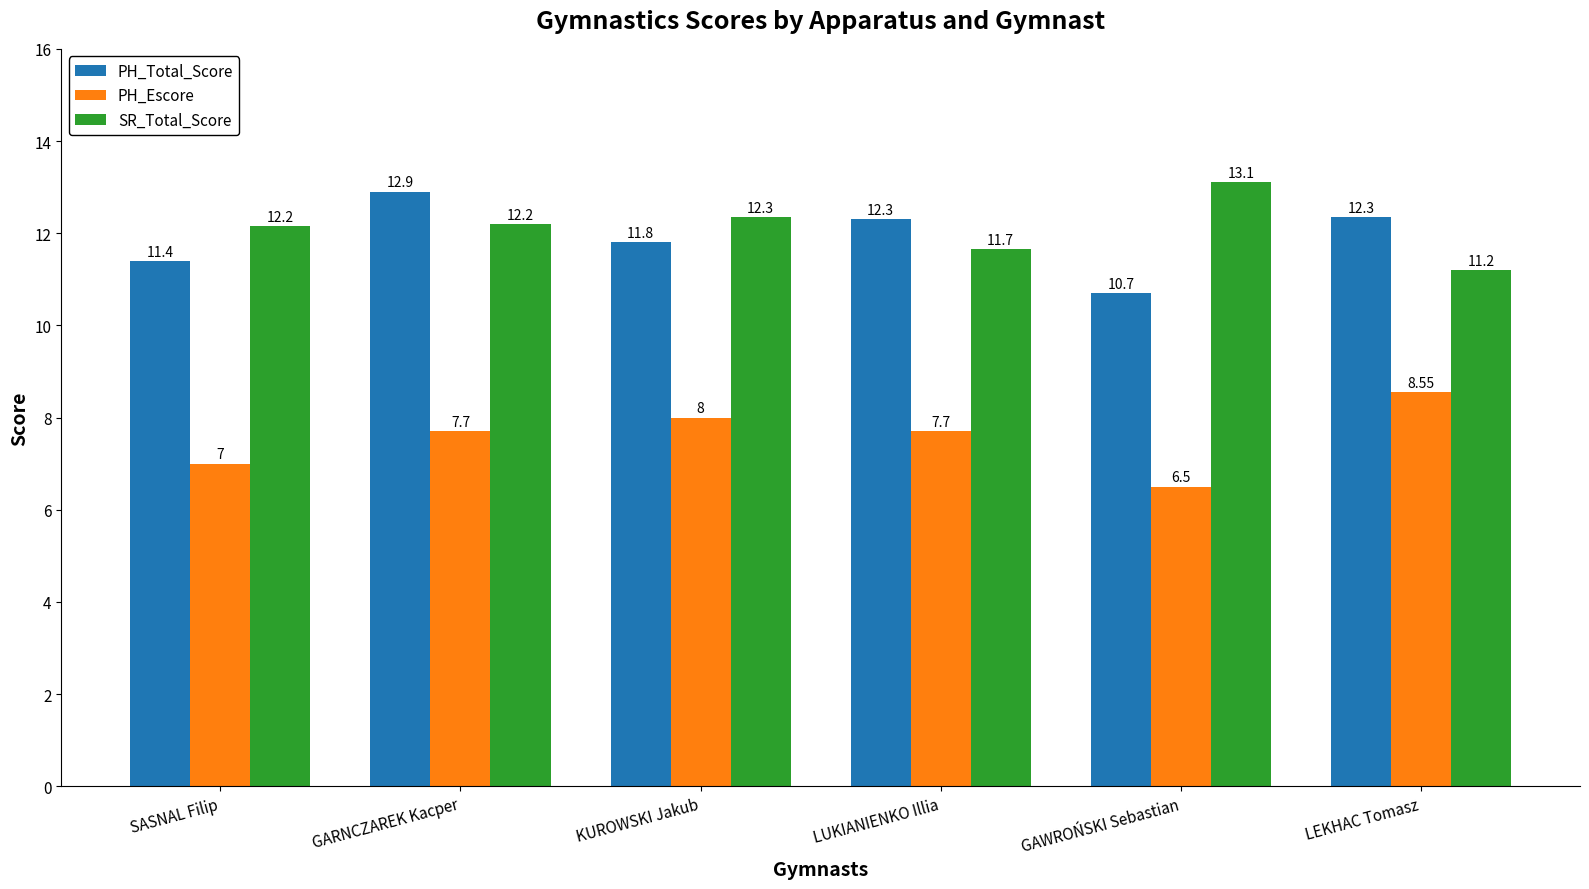

What position from the right is GARNCZAREK Kacper?

5